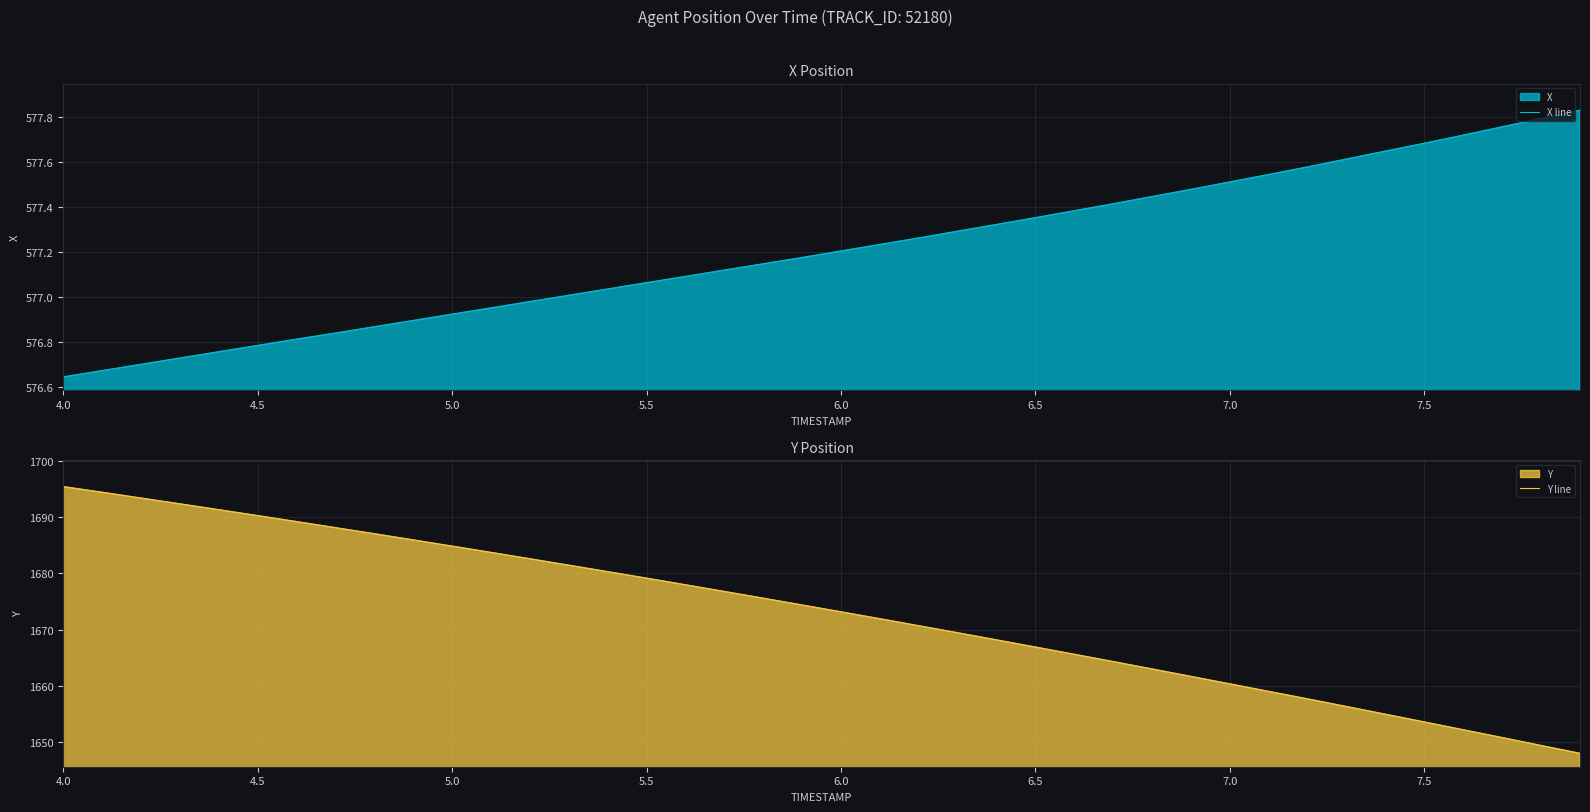

True or false: X line has a value of 388.5 at 5.0.

False